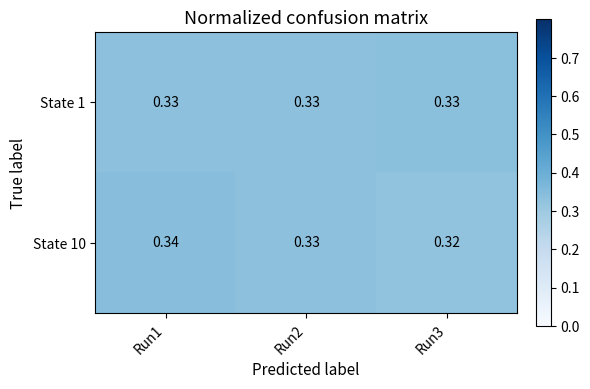

Is the value of State 10 at Run3 greater than the value of State 1 at Run2?

No